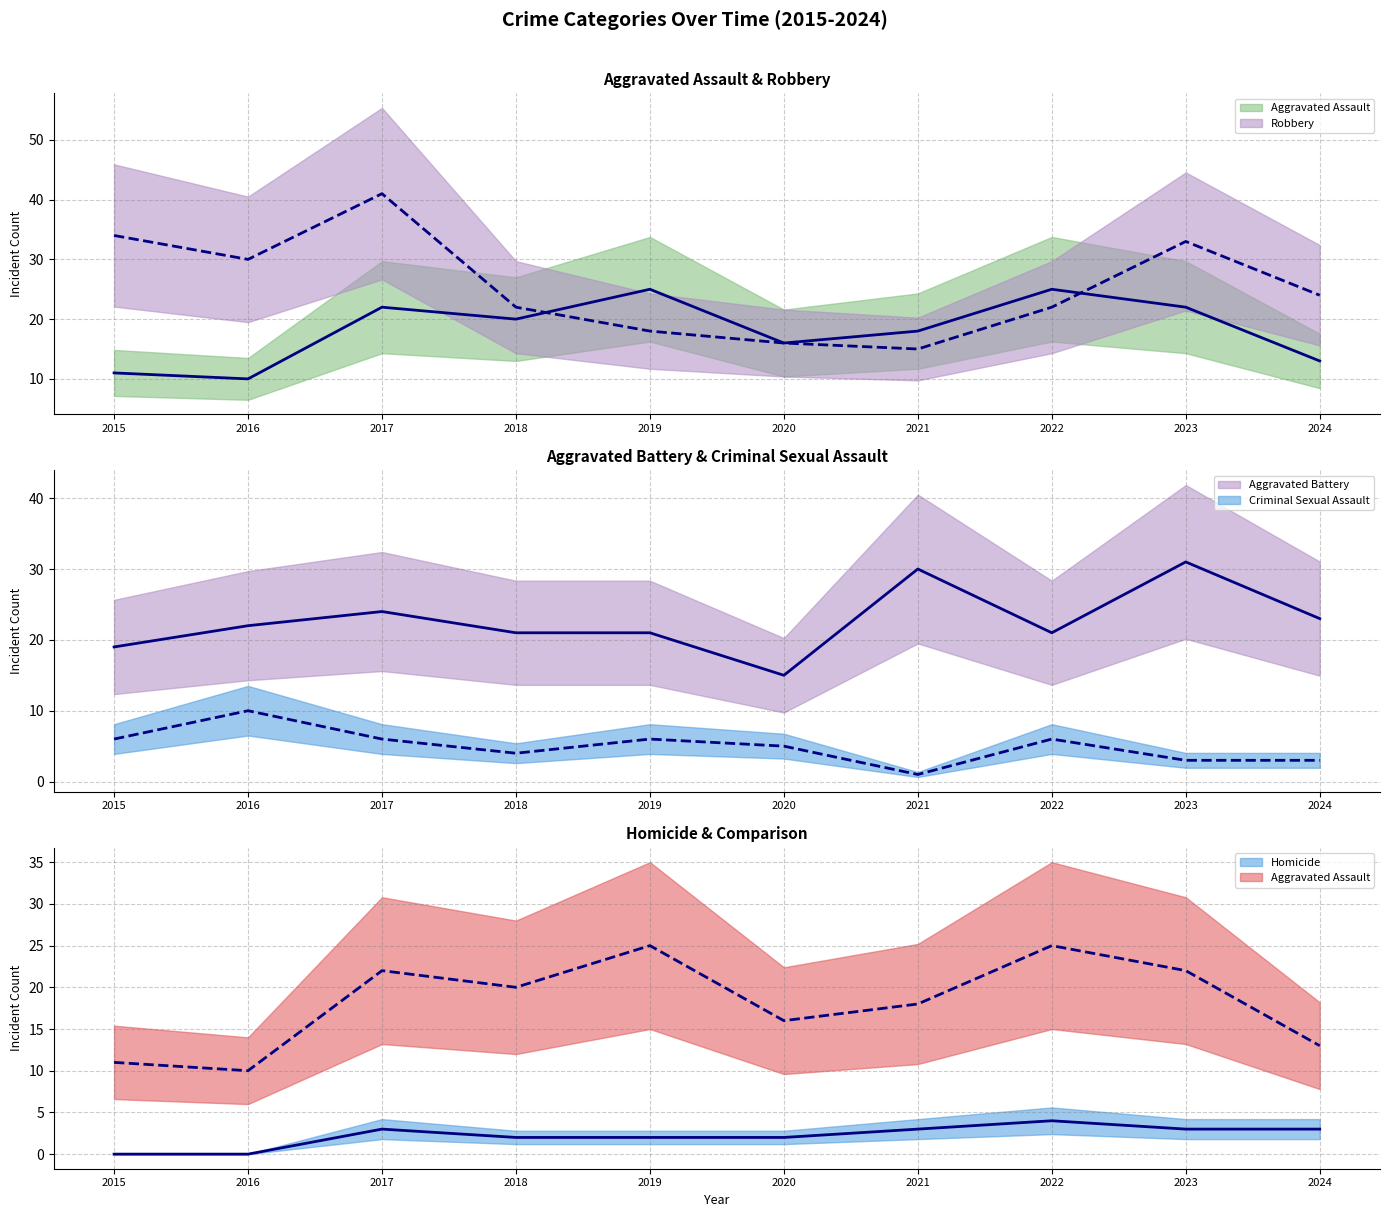

List the labels in order of Aggravated Assault value, smallest first.

2016, 2015, 2024, 2020, 2021, 2018, 2017, 2023, 2019, 2022